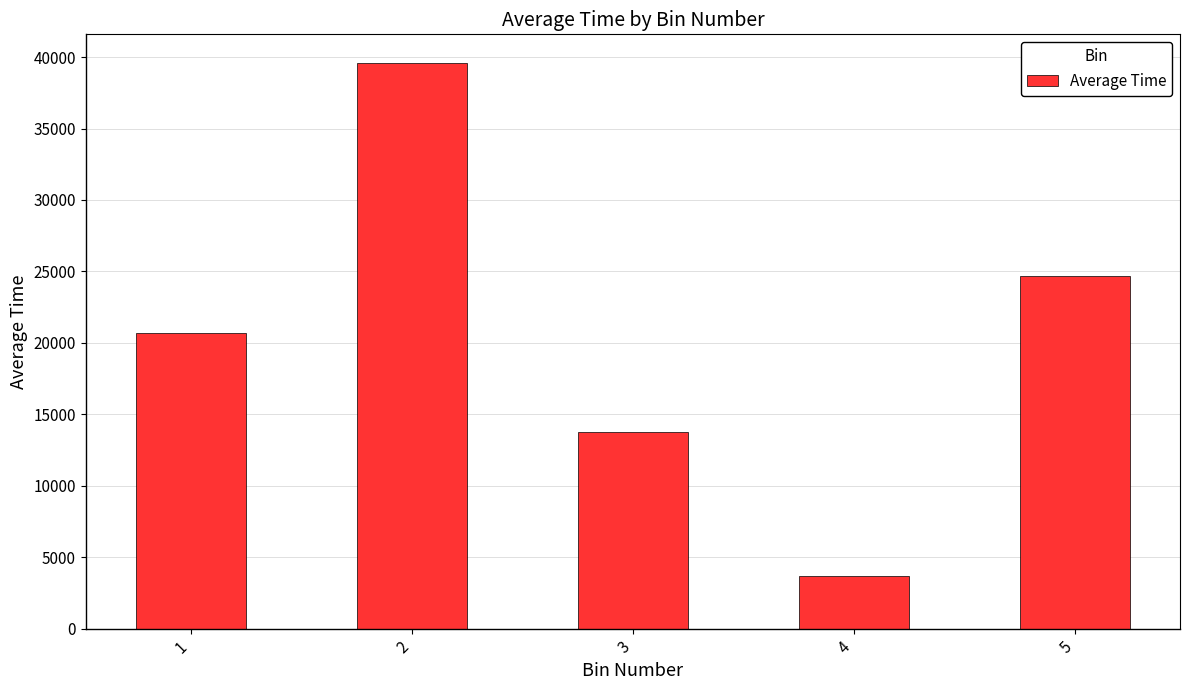

Are the bars horizontal?

No